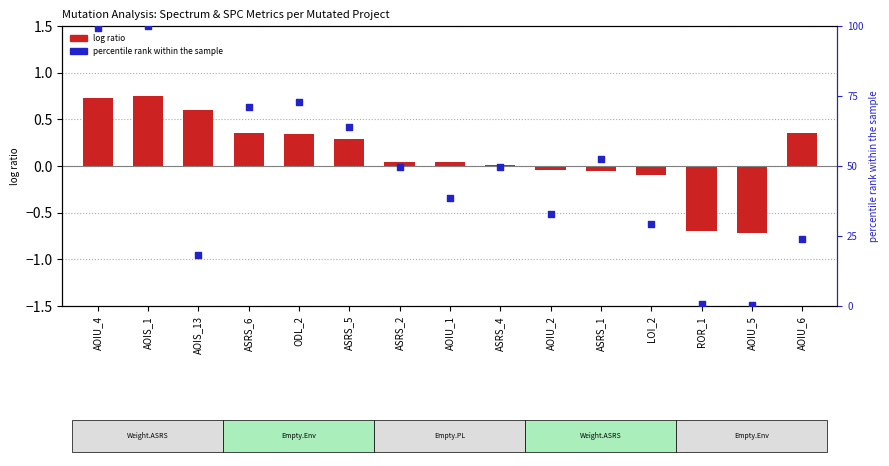

Which series contains the highest Y value?

percentile rank within the sample (SPECTRUM)